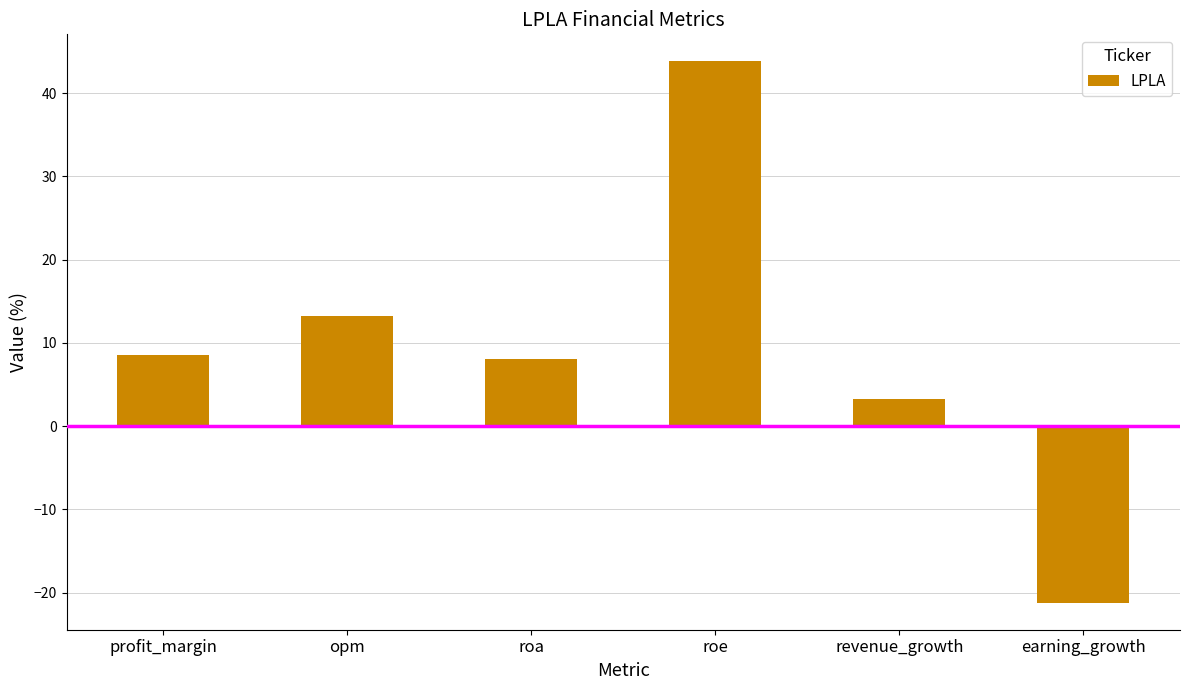

At which category does the chart reach its peak across all series?

roe